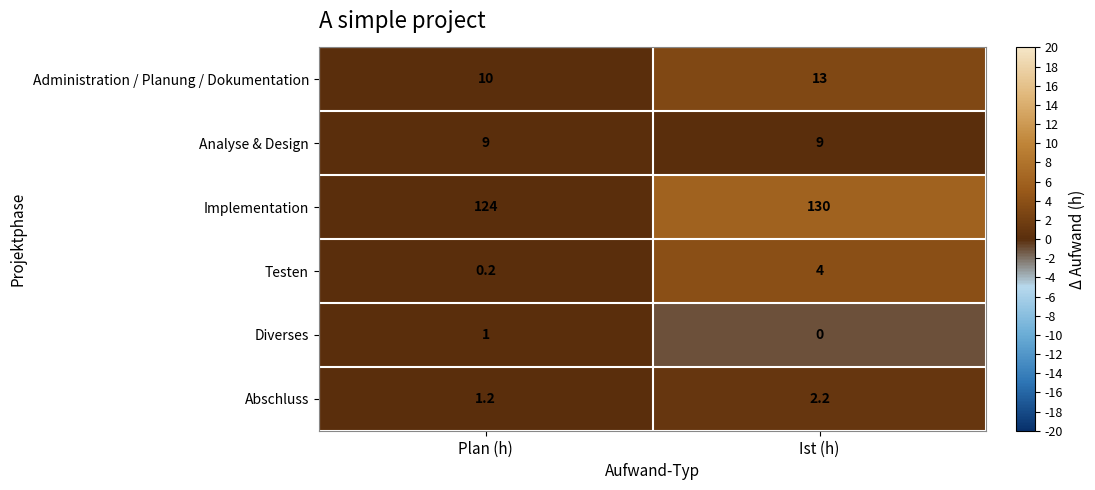

Reading left to right, list all the values displayed in this chart.

Administration / Planung / Dokumentation: 10.0	13.0
Analyse & Design: 9.0	9.0
Implementation: 124.0	130.0
Testen: 0.2	4.0
Diverses: 1.0	0.0
Abschluss: 1.2	2.2